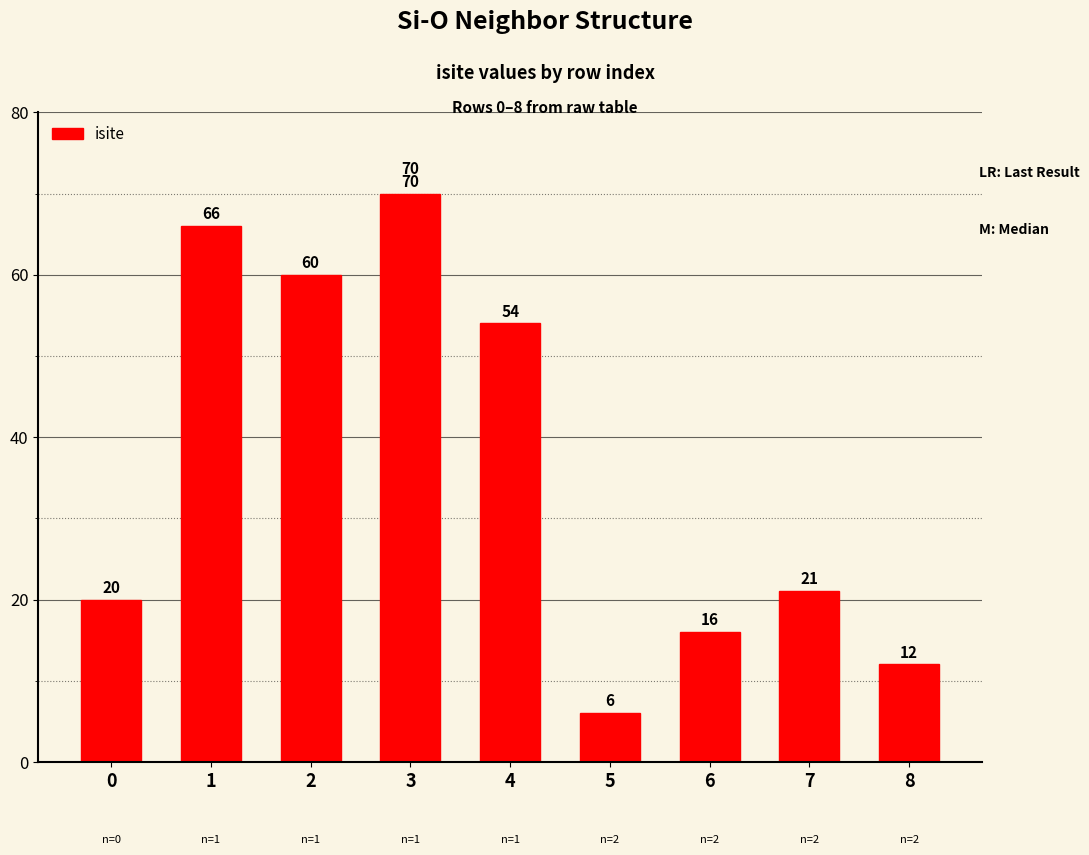

What is the difference between the values at 5 and 3?

64